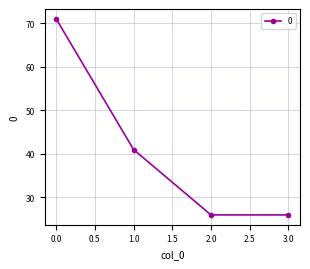

What is the value of the 3rd point from the left?

26